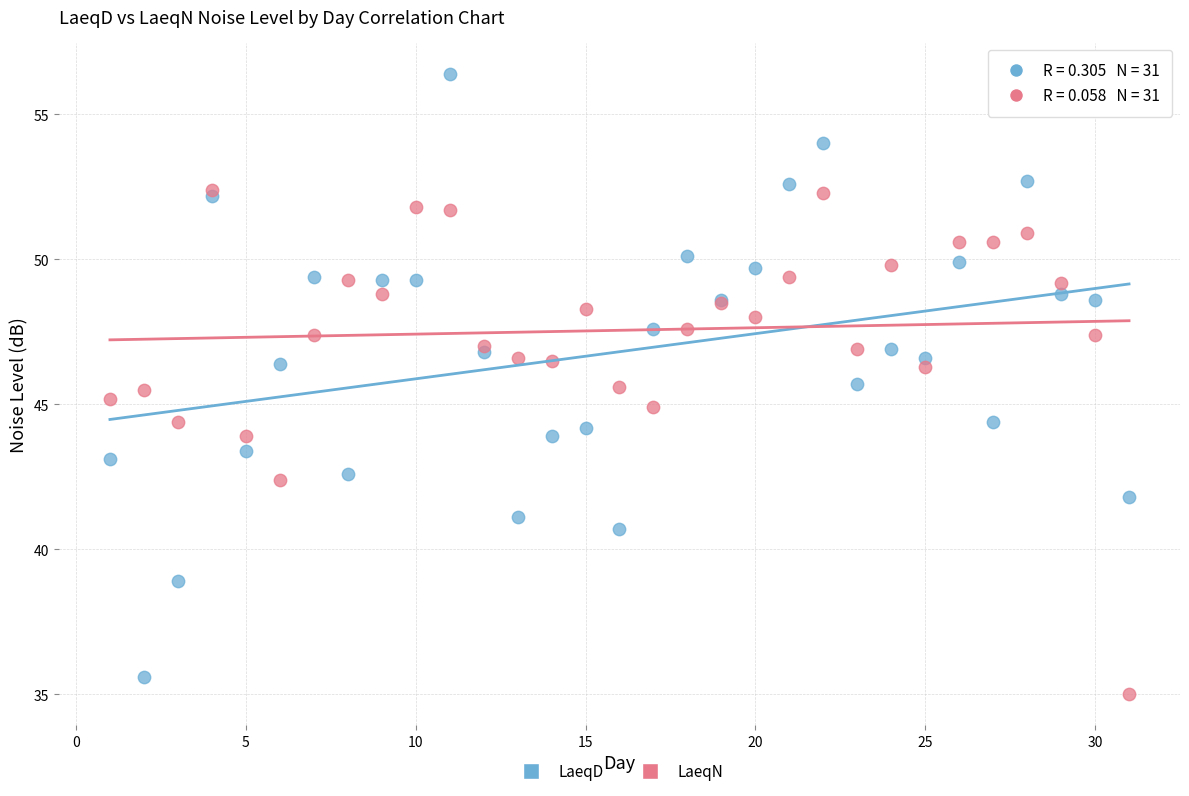

Which series reaches the maximum Y coordinate?

LaeqD